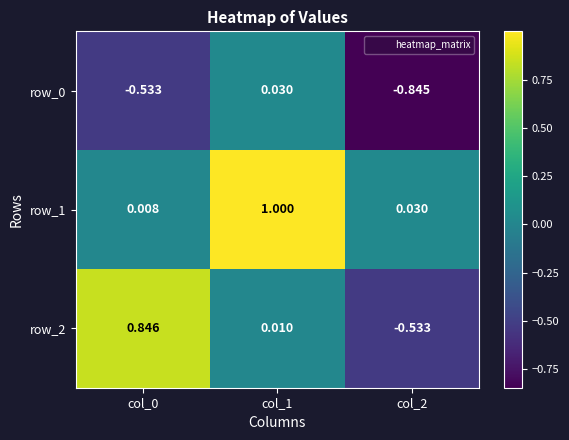

Is the value of row_1 at col_2 greater than the value of row_2 at col_1?

Yes